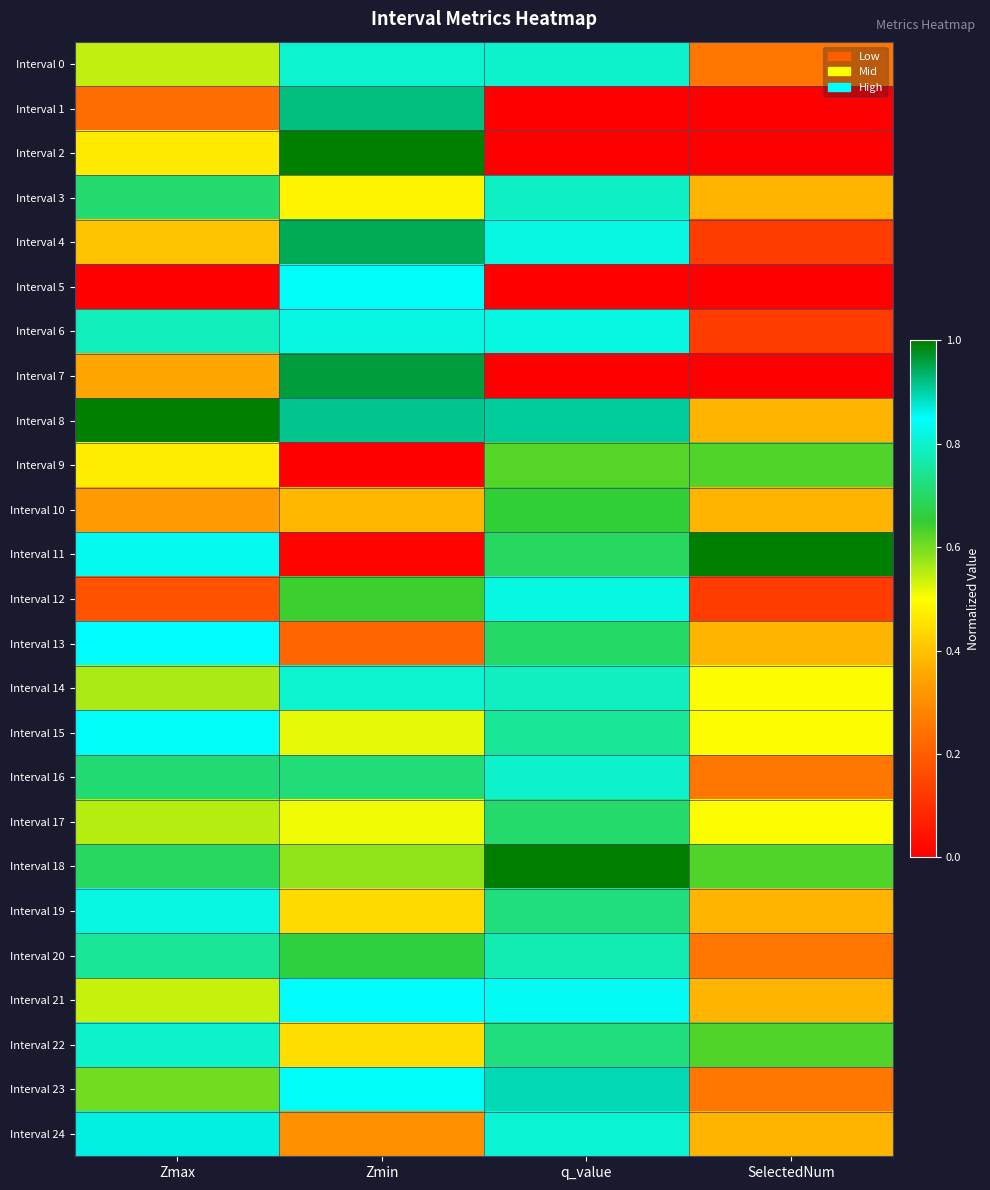

At which category is the sum across all series the highest?

q_value